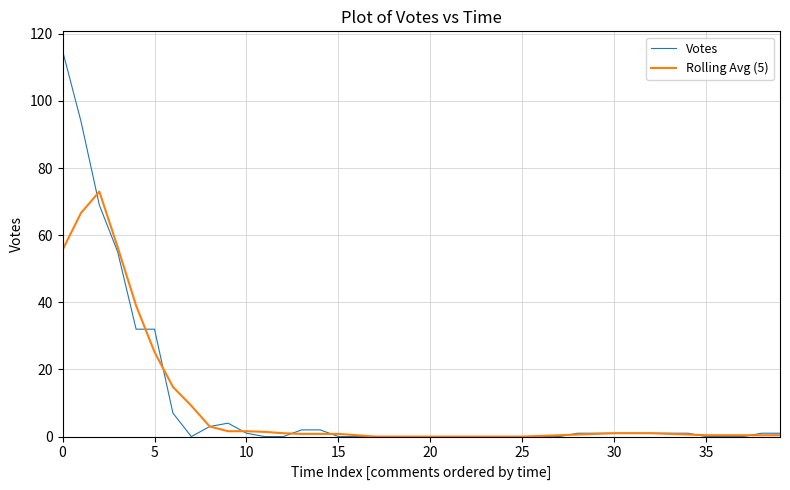

What is the highest value of the Rolling Avg (5) series?

73.0